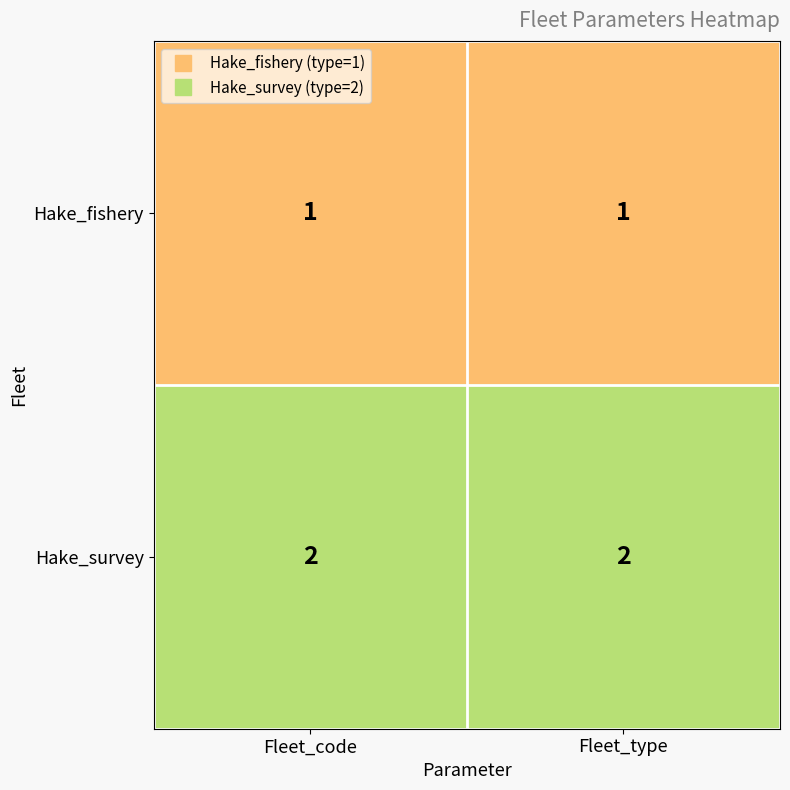

What is the sum of the Hake_survey values at Fleet_code and Fleet_type?

4